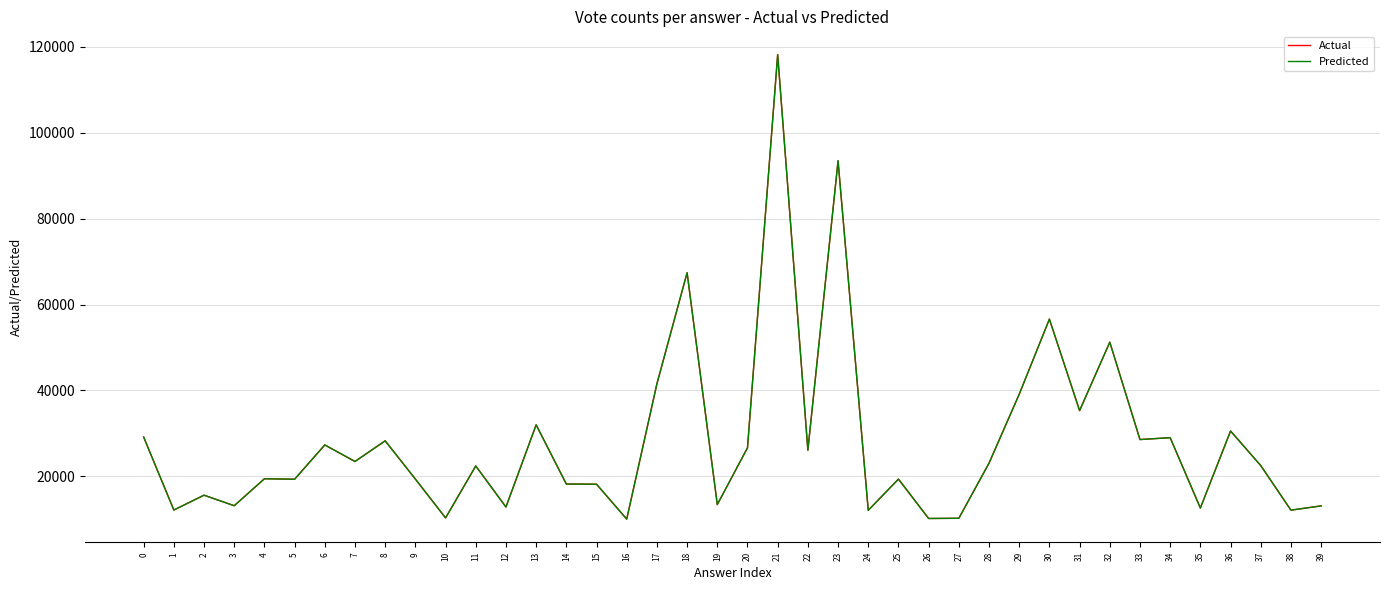

Where is Predicted nearest to the value 64126?

18